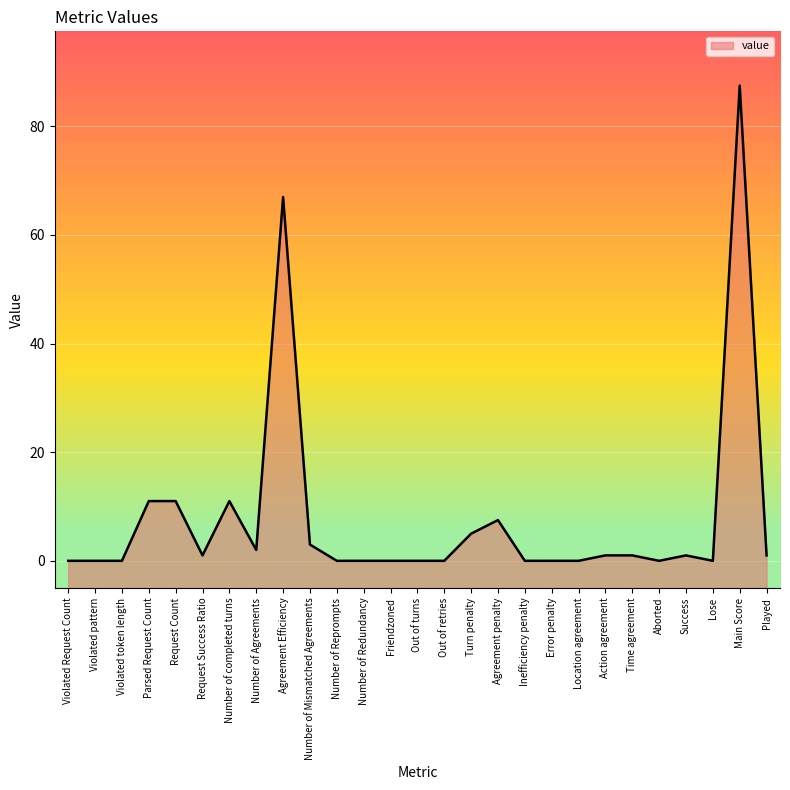

How many values exceed 1?

9